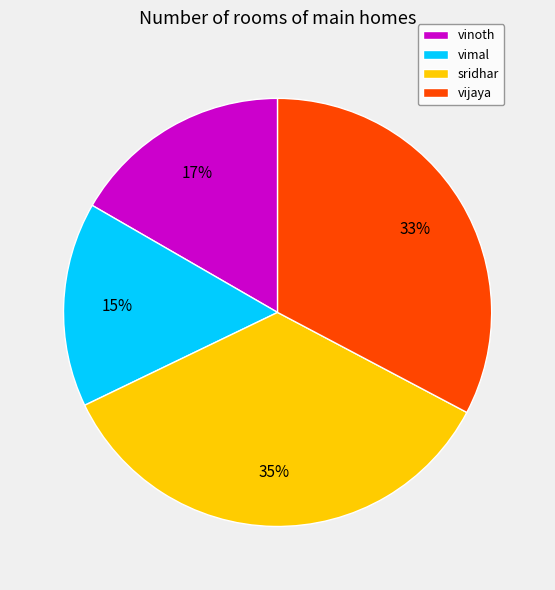

How many slices are in this pie chart?

4